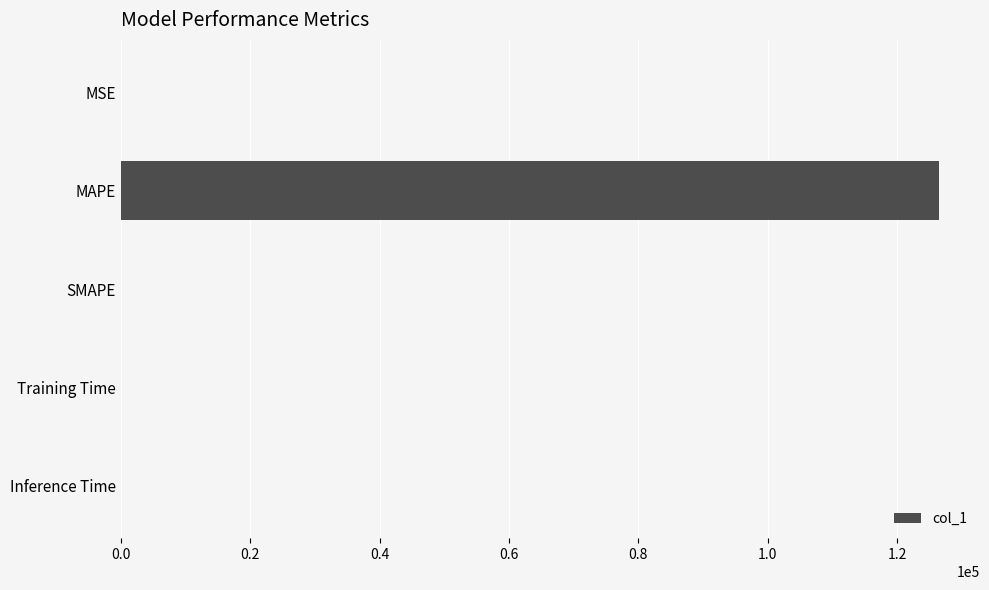

The value at MAPE is 57501.4. True or false?

False